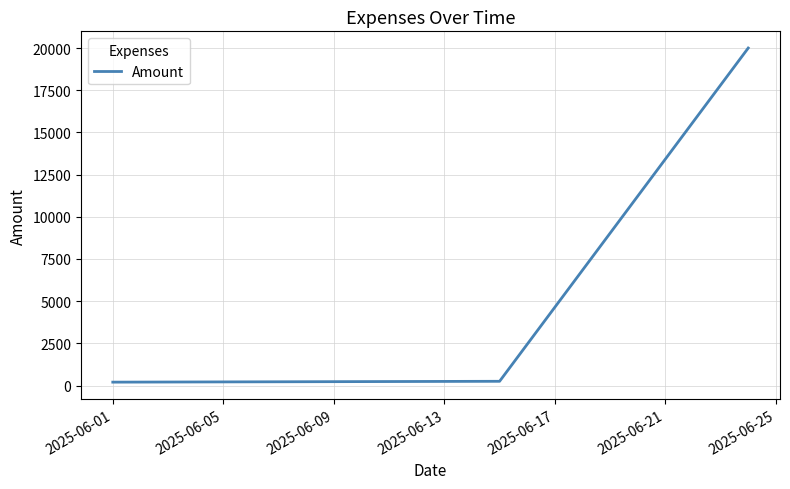

What is the greatest value displayed?

20000